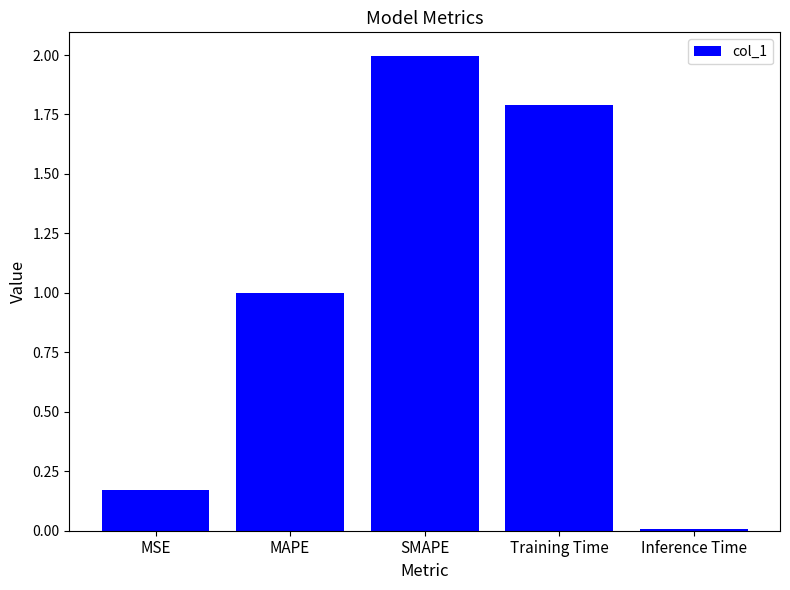

True or false: the data shows 2.0 at SMAPE.

True